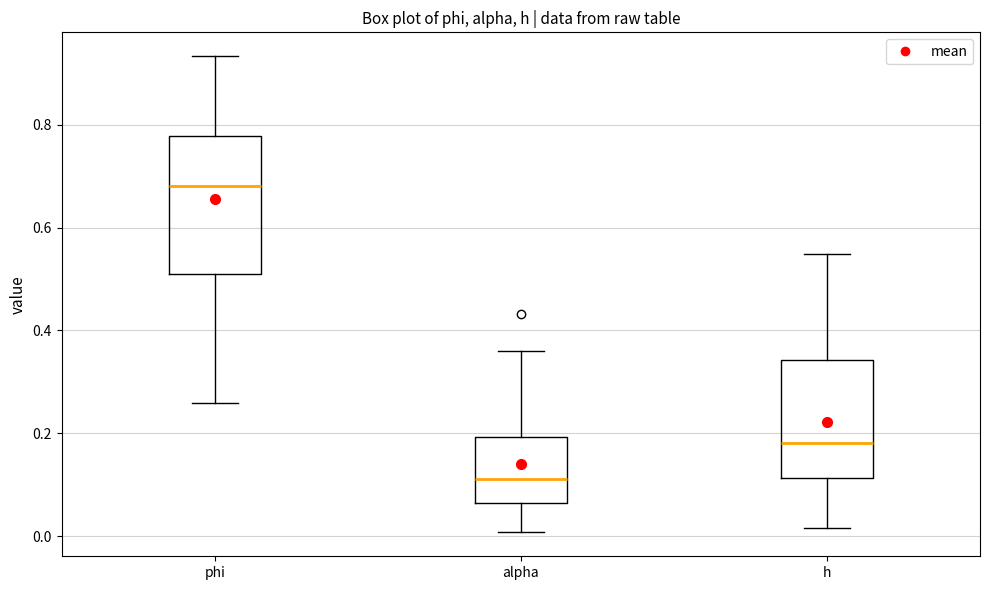

Reading left to right, read every box against the y-axis: the position of its median line, the range the box covers, and the ends of its whiskers. The values are not printed on the chart, so give them approximately, as read against the axis.

phi: median 0.68, box 0.52 to 0.78, whiskers 0.26 to 0.94
alpha: median 0.12, box 0.06 to 0.20, whiskers 0.00 to 0.36
h: median 0.18, box 0.12 to 0.34, whiskers 0.02 to 0.54